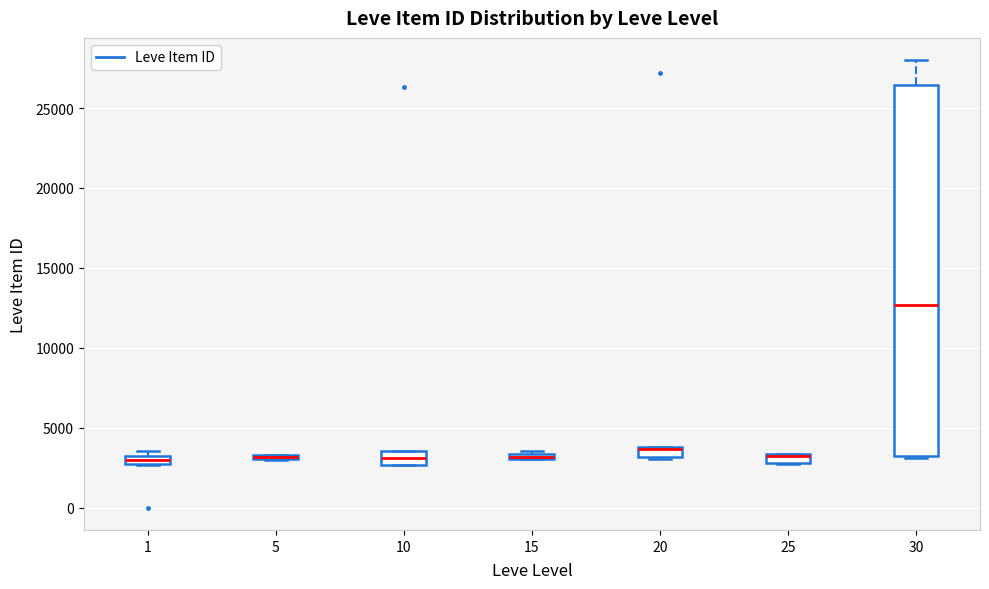

Where is the upper edge of the box at x = 30 on the y-axis? The values are not printed on the chart, so give them approximately, as read against the axis.

26500